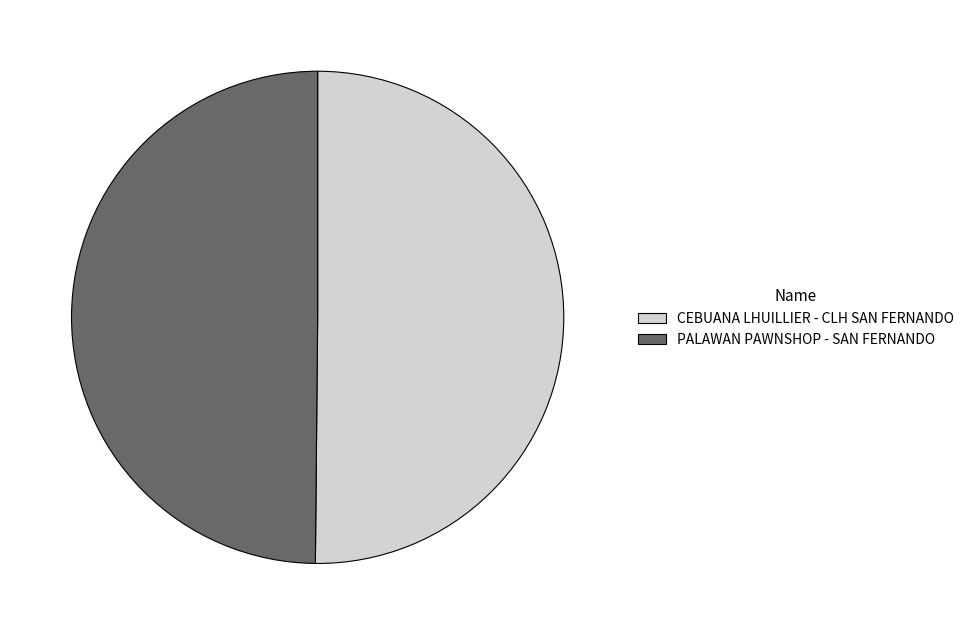

Is it true that CEBUANA LHUILLIER - CLH SAN FERNANDO is 41% of the pie?

False